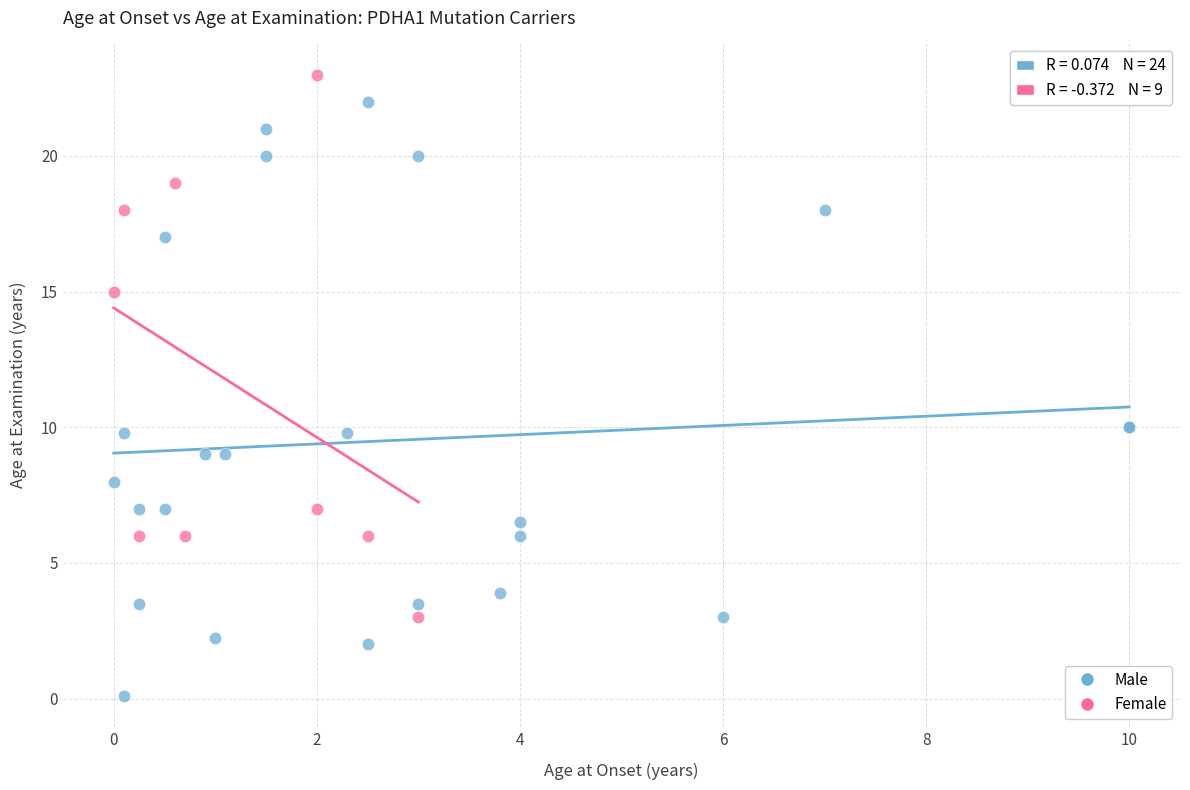

Which series contains the lowest Y value?

Male